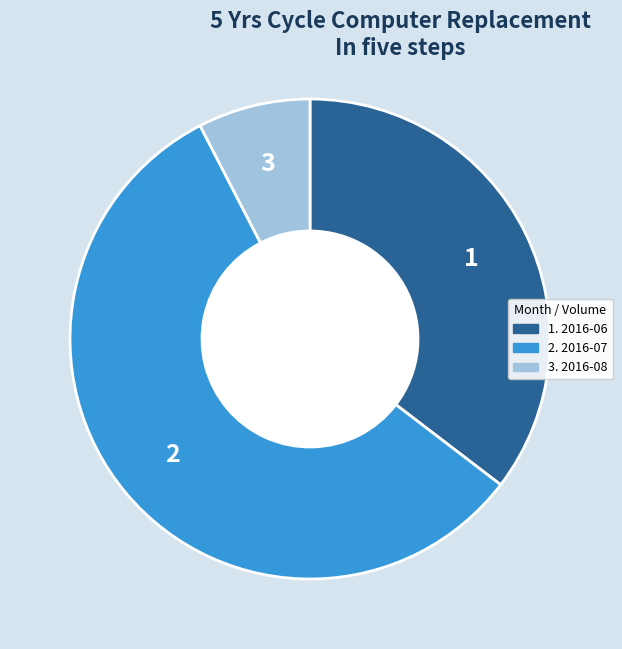

Is there any slice that represents more than half of the pie?

Yes